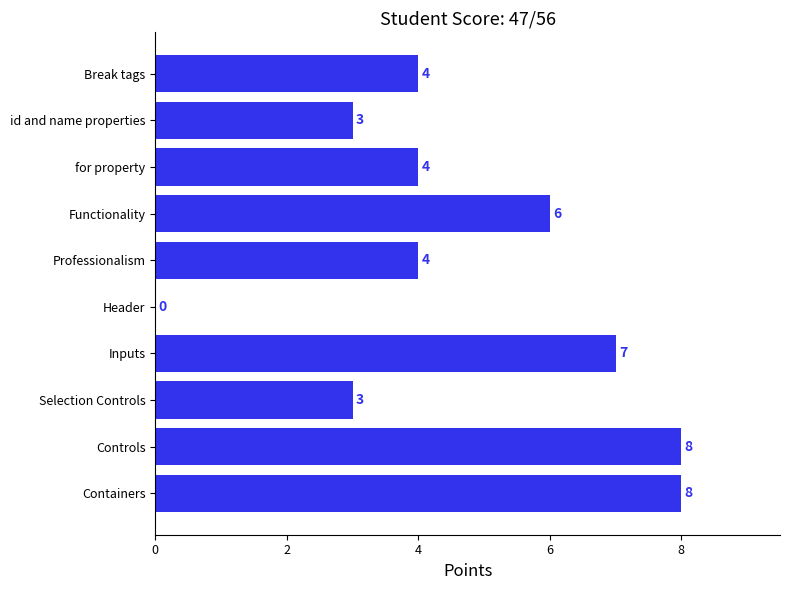

What is the maximum value shown in the chart?

8